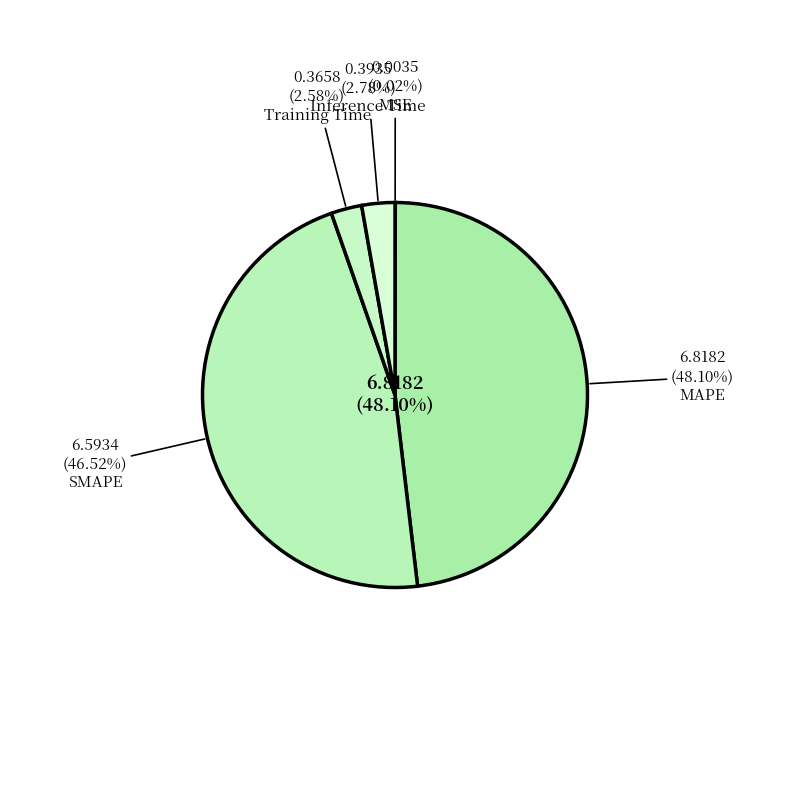

What is the change in value from MSE to Inference Time?

+0.4